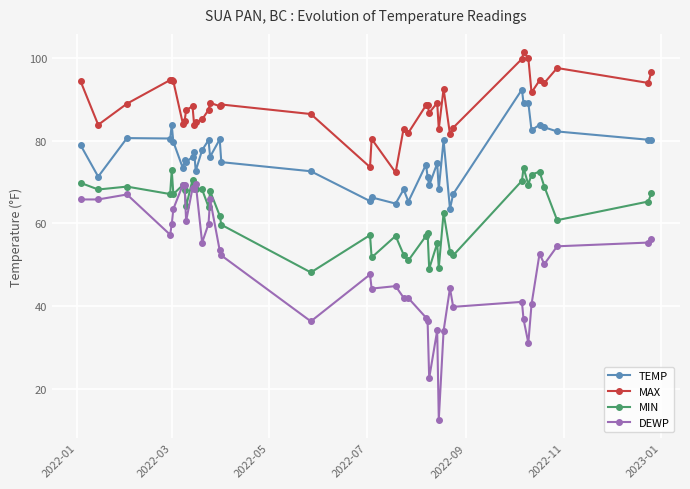

What is the lowest value of the TEMP series?

63.5